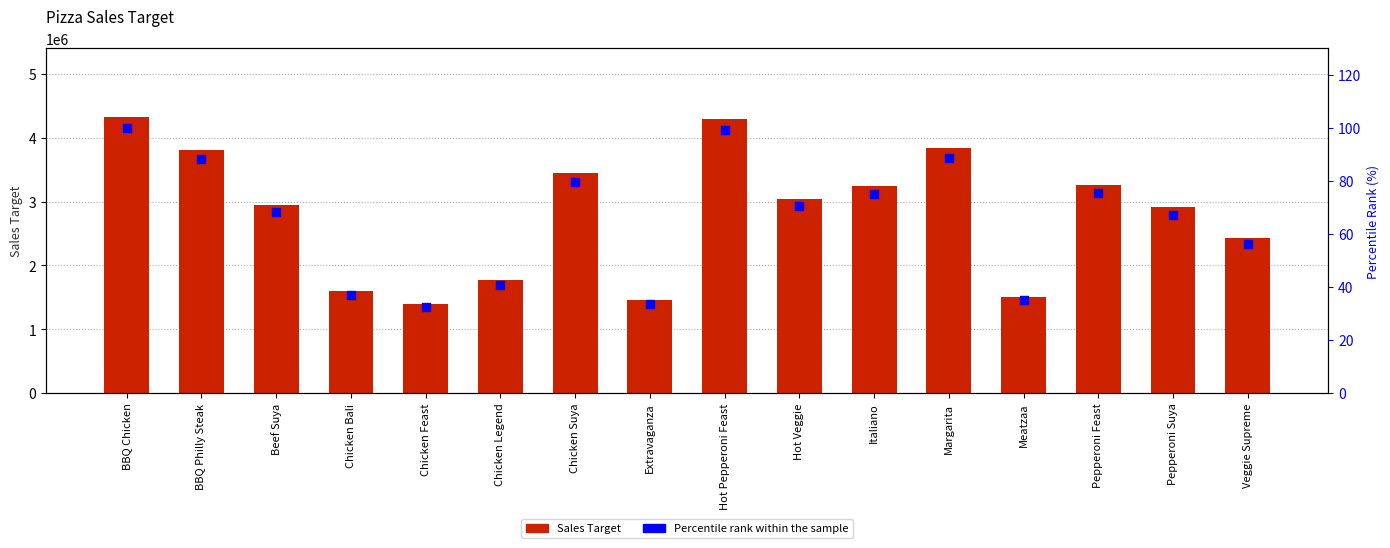

Which series contains the lowest Y value?

Percentile rank within the sample